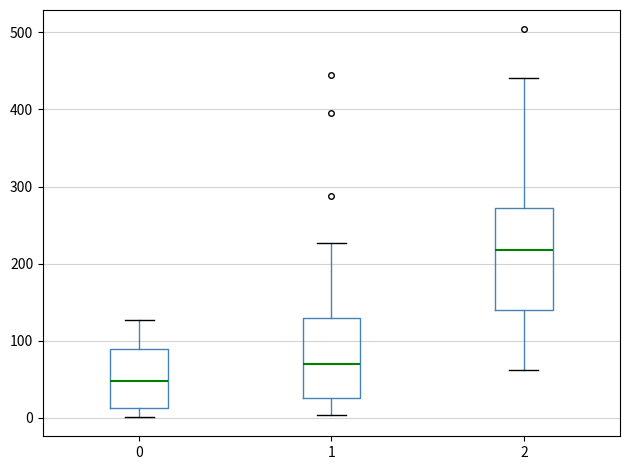

Which box is the tallest, from its lower edge to its upper edge?

2